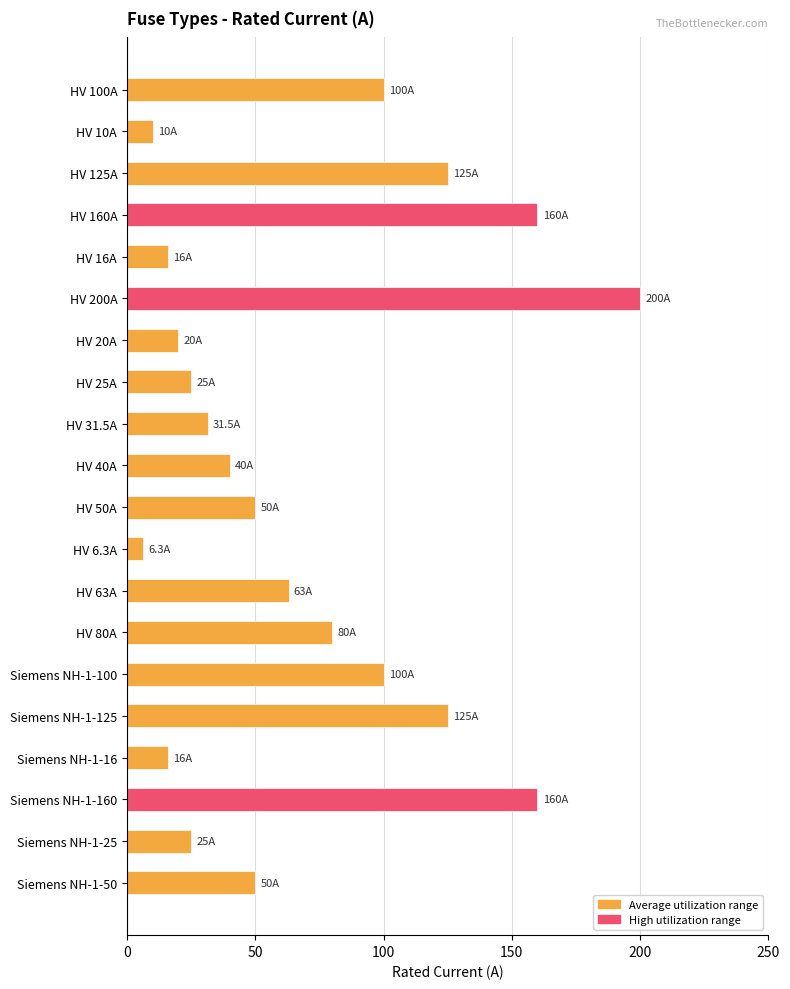

At which category does the chart reach its minimum across all series?

HV 6.3A